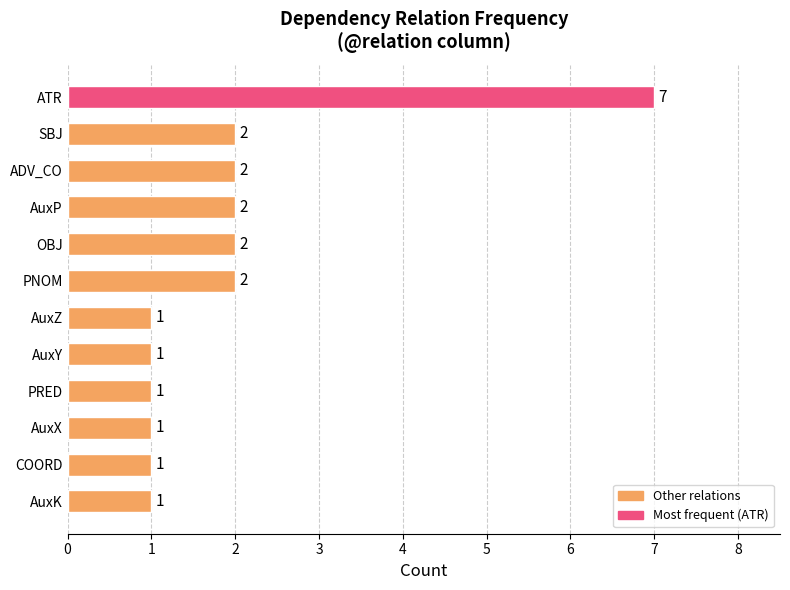

How many series are shown in this chart?

1